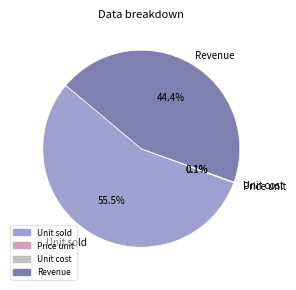

What percentage is the Revenue slice, to the nearest percent?

44%